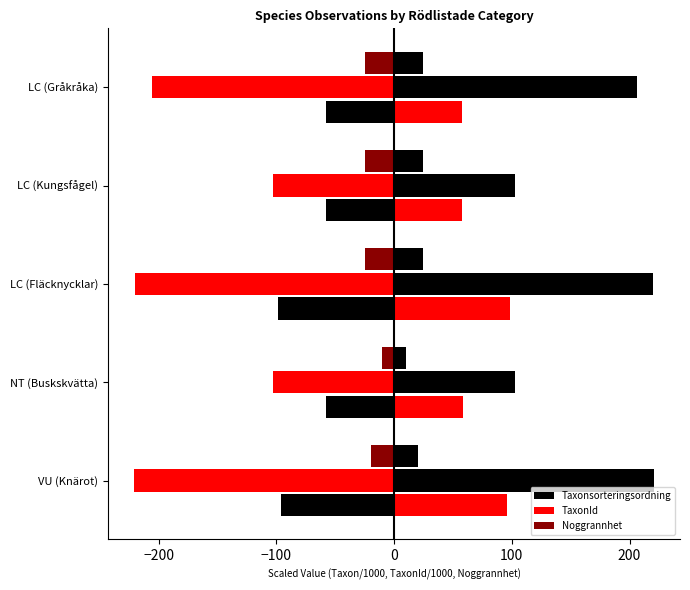

Between NT (Buskskvätta) and LC (Fläcknycklar), which series saw the biggest shift?

TaxonId